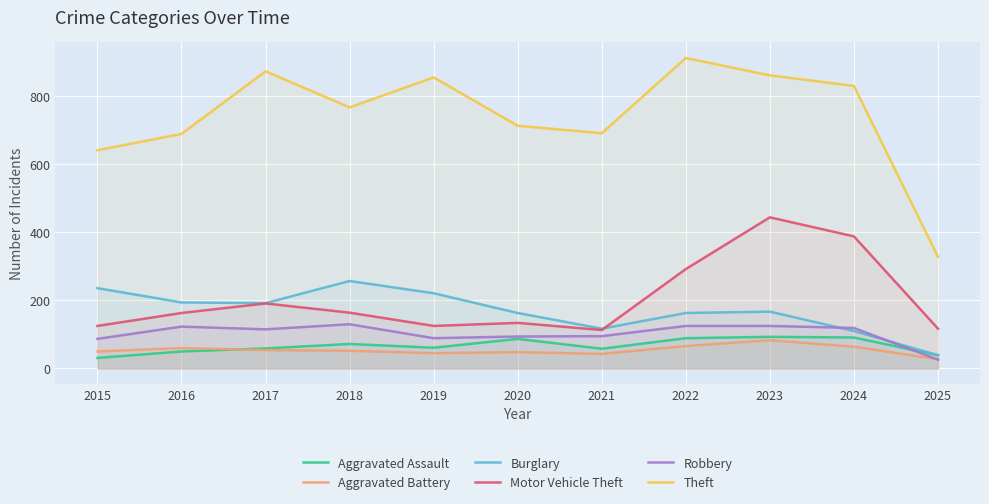

Which series has the largest total across all categories?

Theft